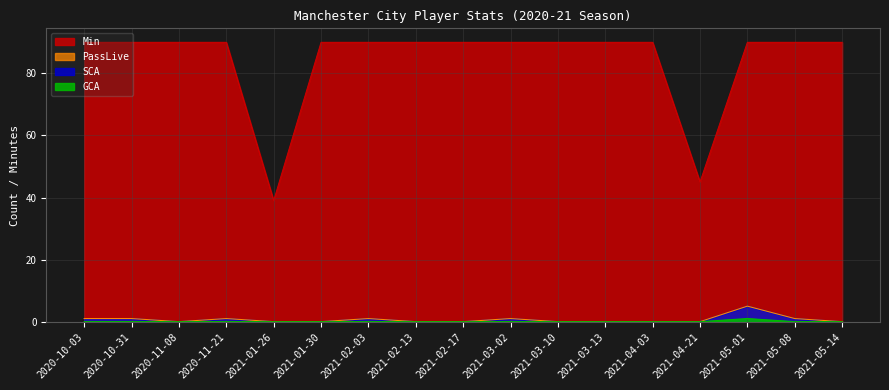

Where is Min nearest to the value 64?

2021-04-21